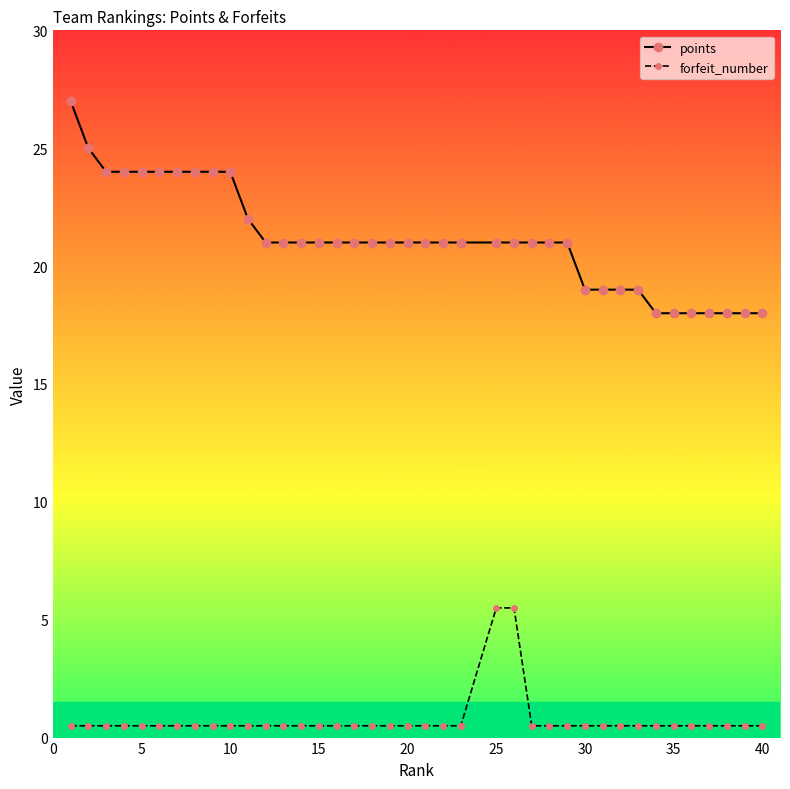

Reading left to right, transcribe all the data shown in this chart.

points: 27.0	25.0	24.0	24.0	24.0	24.0	24.0	24.0	24.0	24.0	22.0	21.0	21.0	21.0	21.0	21.0	21.0	21.0	21.0	21.0	21.0	21.0	21.0	21.0	21.0	21.0	21.0	21.0	21.0	19.0	19.0	19.0	19.0	18.0	18.0	18.0	18.0	18.0	18.0	18.0
forfeit_number: 0.5	0.5	0.5	0.5	0.5	0.5	0.5	0.5	0.5	0.5	0.5	0.5	0.5	0.5	0.5	0.5	0.5	0.5	0.5	0.5	0.5	0.5	0.5	0.5	5.5	5.5	0.5	0.5	0.5	0.5	0.5	0.5	0.5	0.5	0.5	0.5	0.5	0.5	0.5	0.5